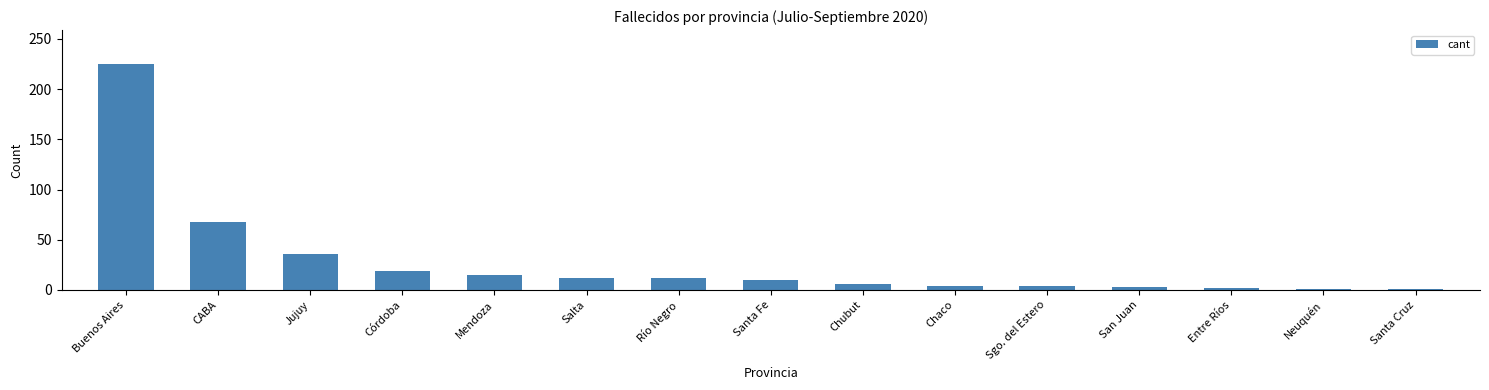

Count the number of data series in this chart.

1